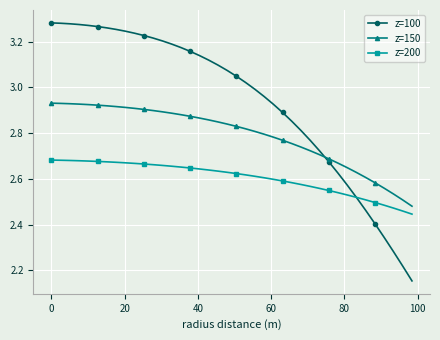

Which series has the largest total across all categories?

z=100